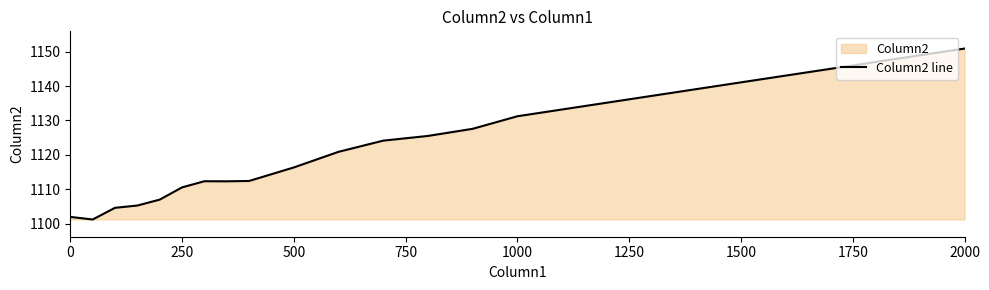

Is it true that the value at 1000 is 1131.2?

True